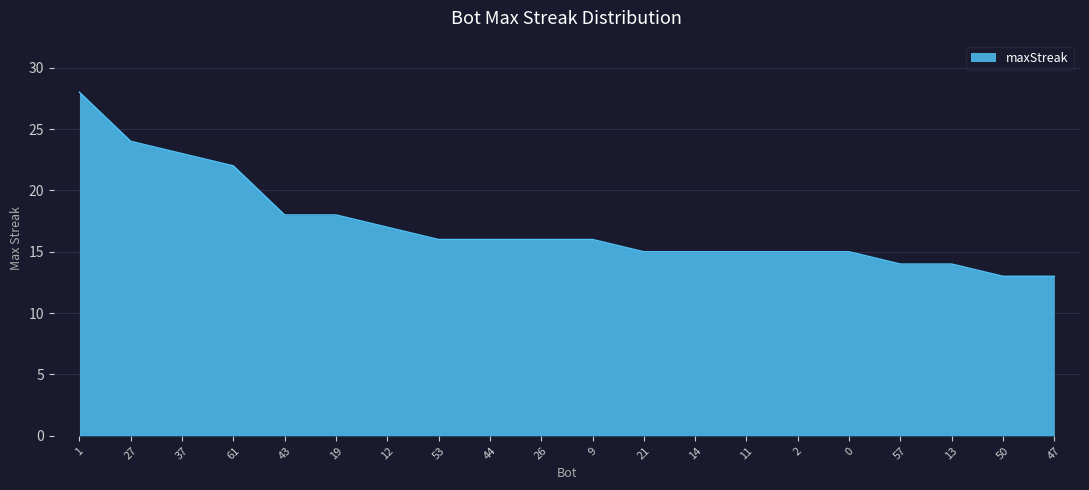

Between 21 and 13, which is larger?

21